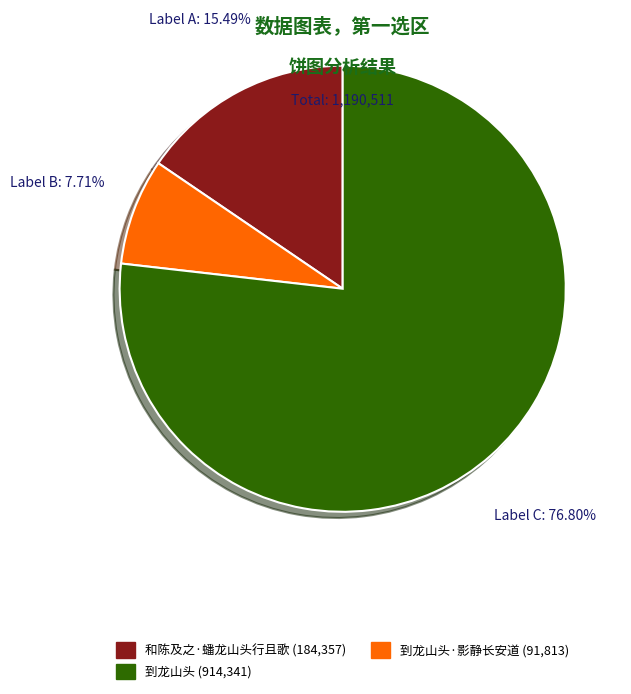

Is there a majority slice in this chart?

Yes